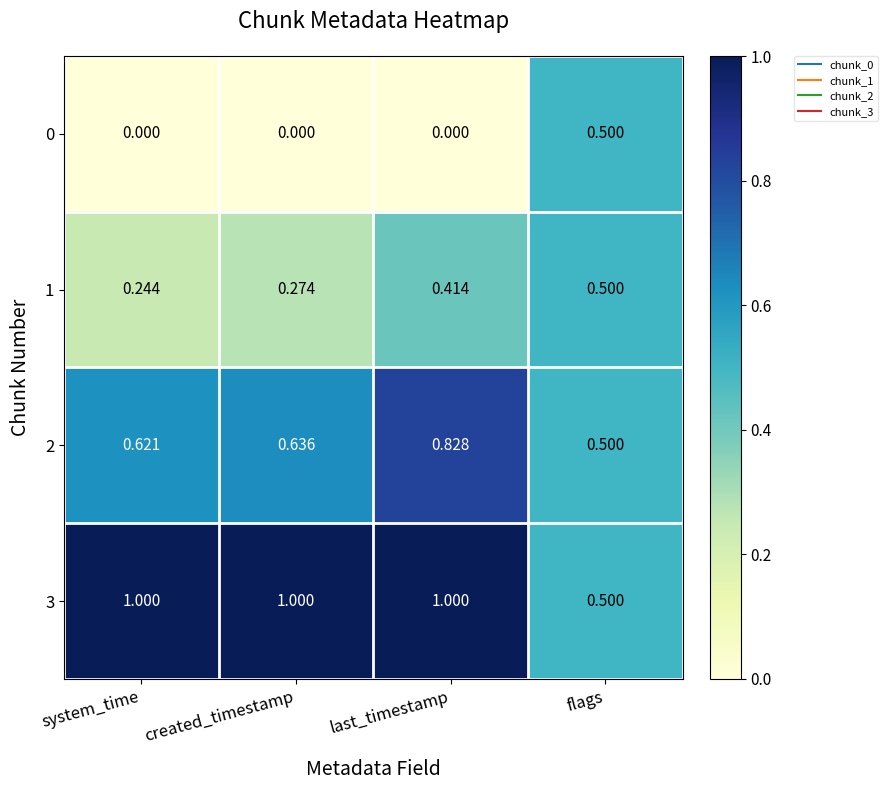

At which category is the sum across all series the highest?

last_timestamp